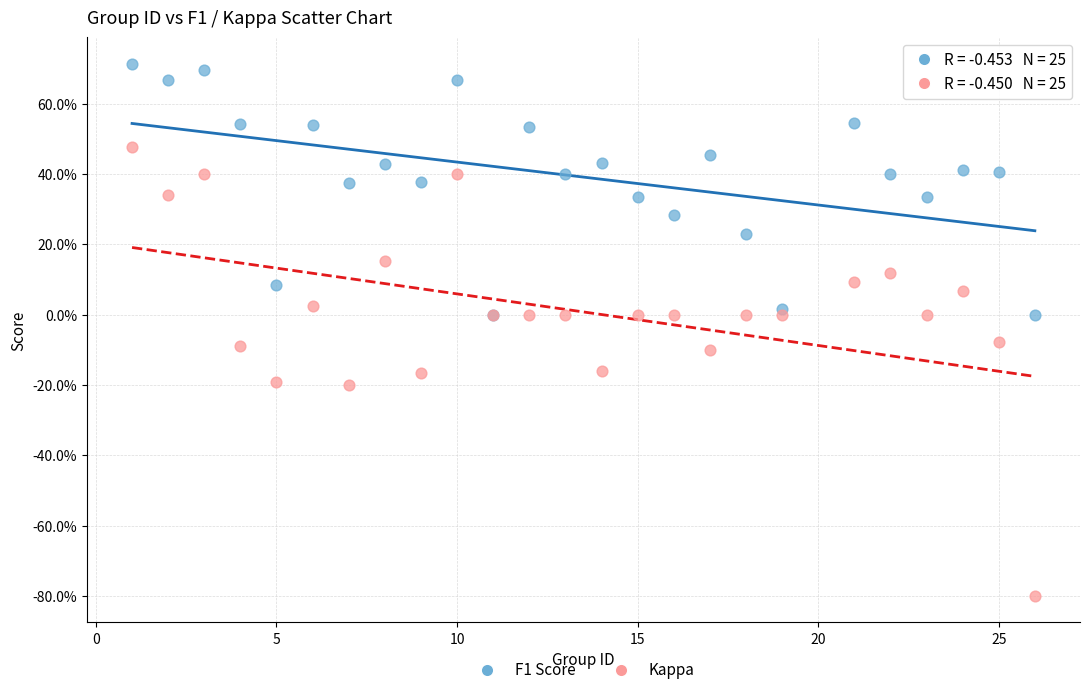

What are all the series names shown in the legend?

F1 Score, Kappa